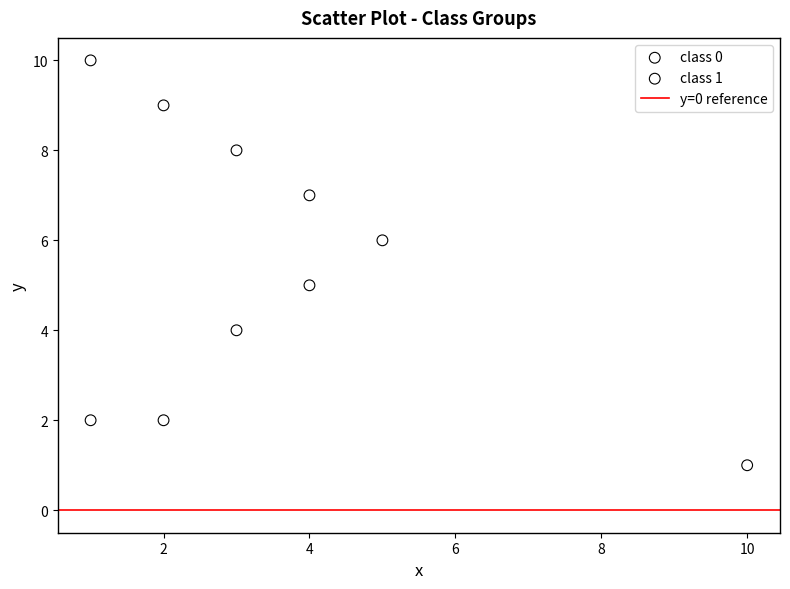

Which series reaches the minimum Y coordinate?

class 0